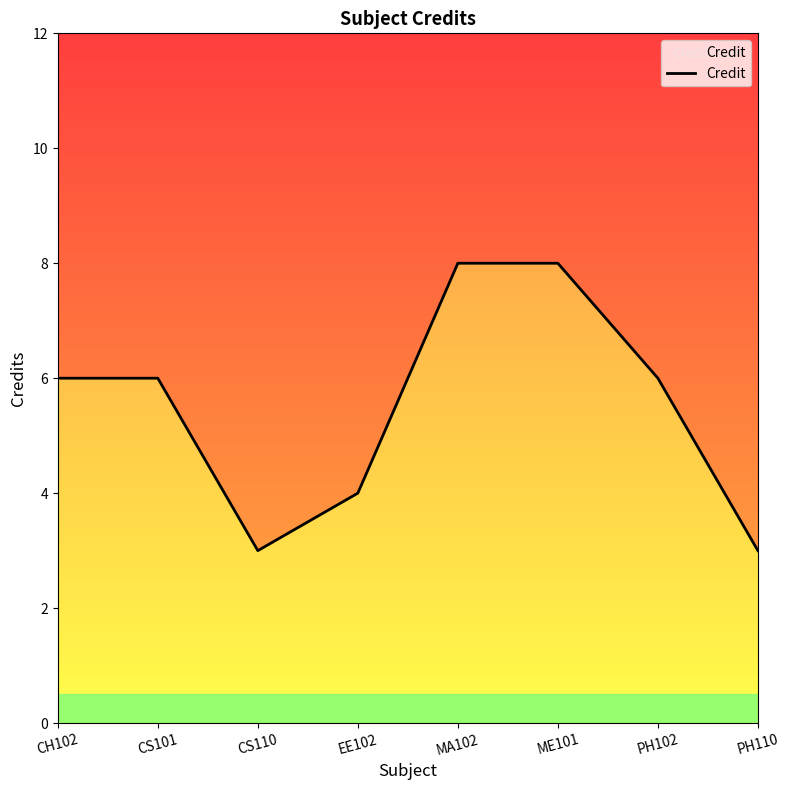

The chart shows a value of 3 at CH102. True or false?

False